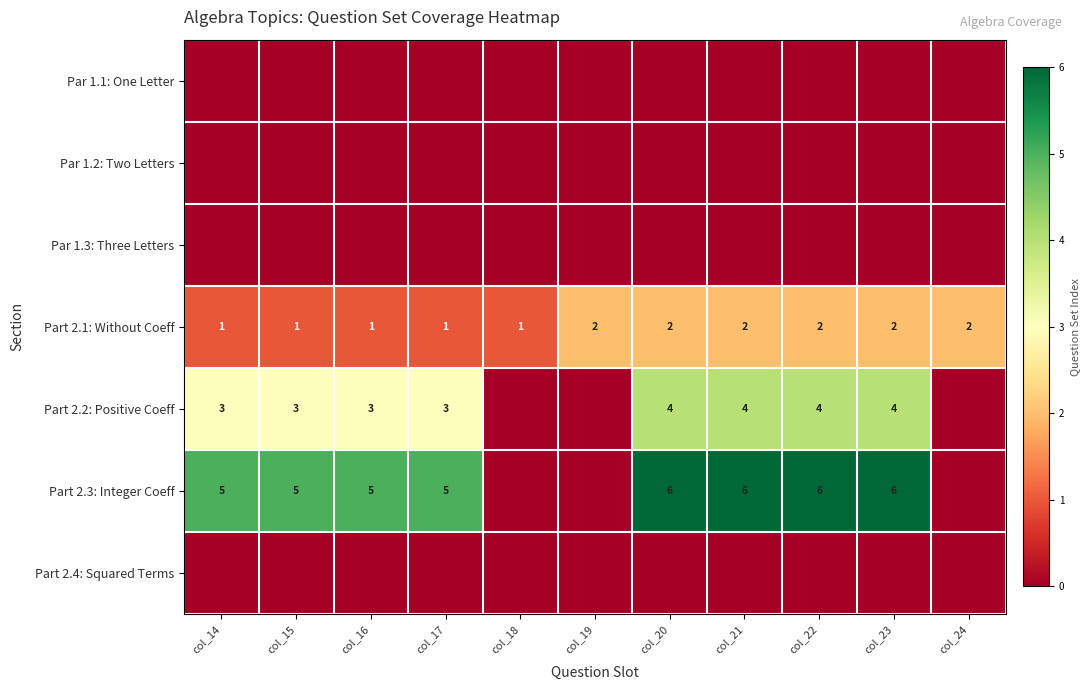

What is the spread (max minus min) of values at col_15?

5